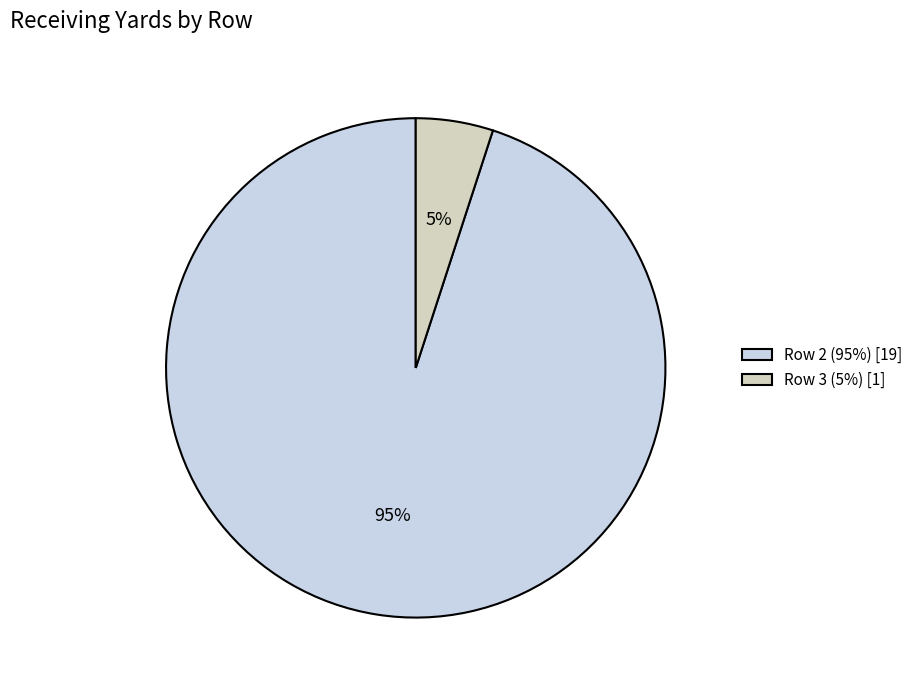

To the nearest percent, what portion does Row 2 represent?

95%